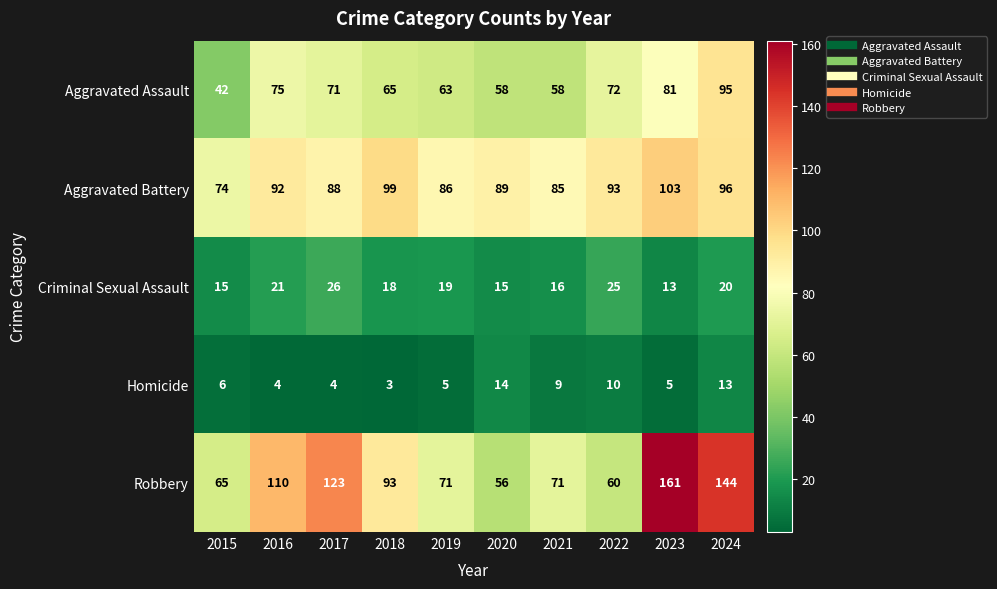

What is the highest value of the Homicide series?

14